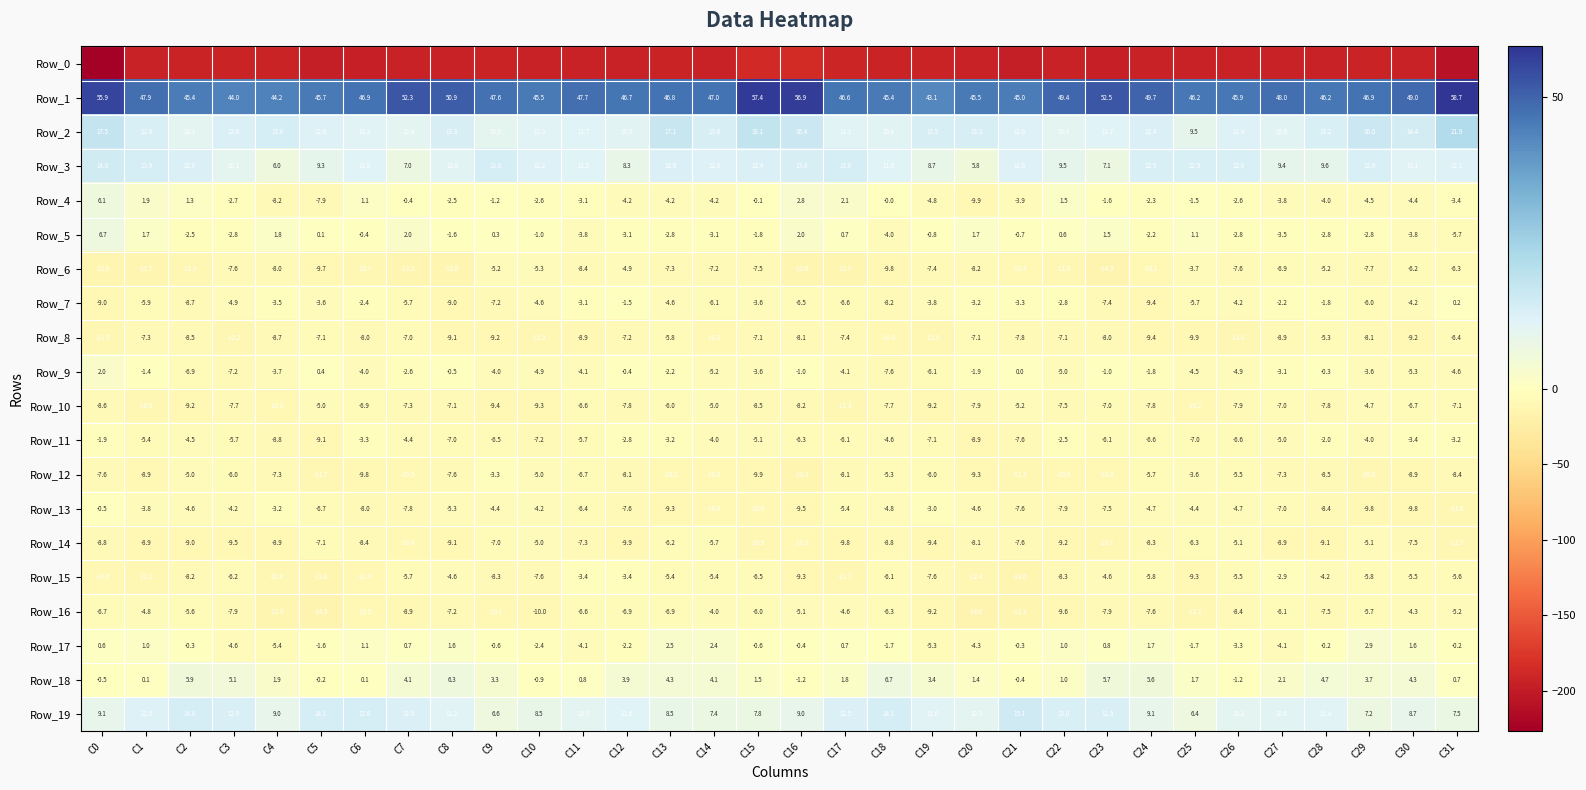

Which has a higher value, C25 or C21?

C25